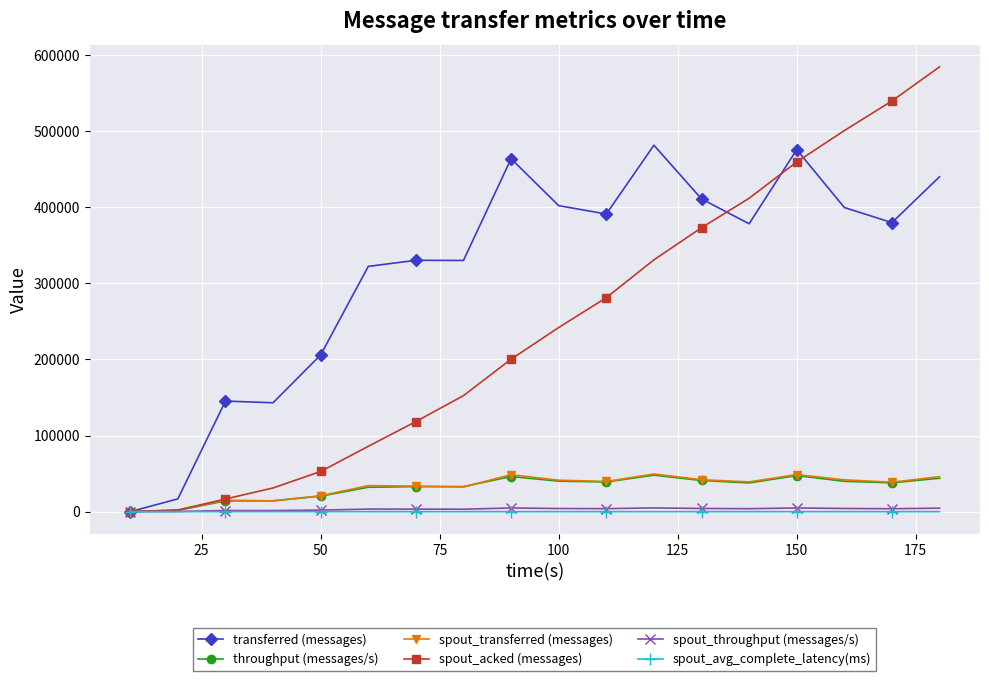

What are all the series names shown in the legend?

transferred (messages), throughput (messages/s), spout_transferred (messages), spout_acked (messages), spout_throughput (messages/s), spout_avg_complete_latency(ms)